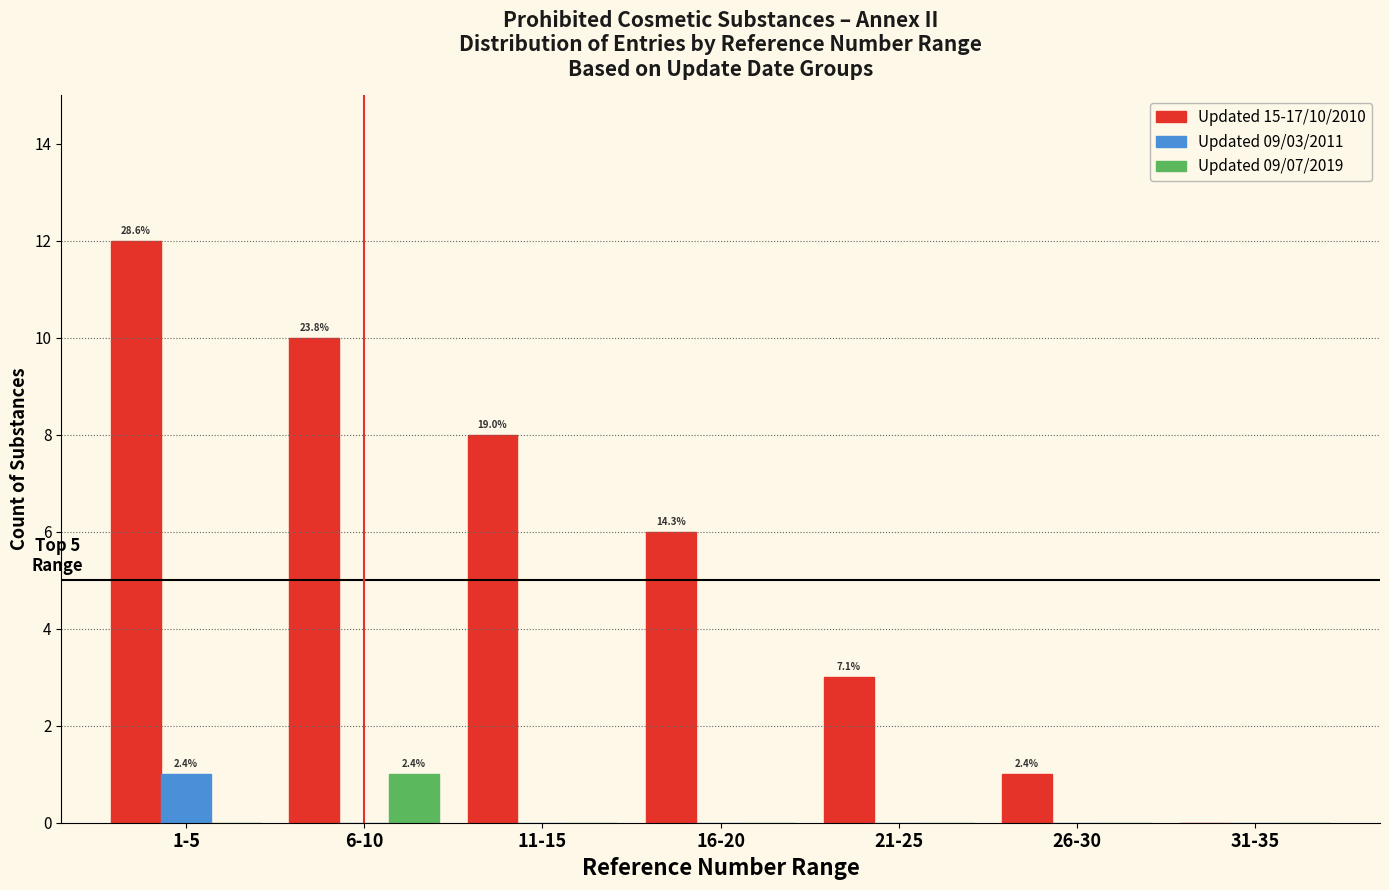

Reading left to right, list all the values displayed in this chart.

Updated 15-17/10/2010: 1-5=12	6-10=10	11-15=8	16-20=6	21-25=3	26-30=1	31-35=0
Updated 09/03/2011: 1-5=1	6-10=0	11-15=0	16-20=0	21-25=0	26-30=0	31-35=0
Updated 09/07/2019: 1-5=0	6-10=1	11-15=0	16-20=0	21-25=0	26-30=0	31-35=0